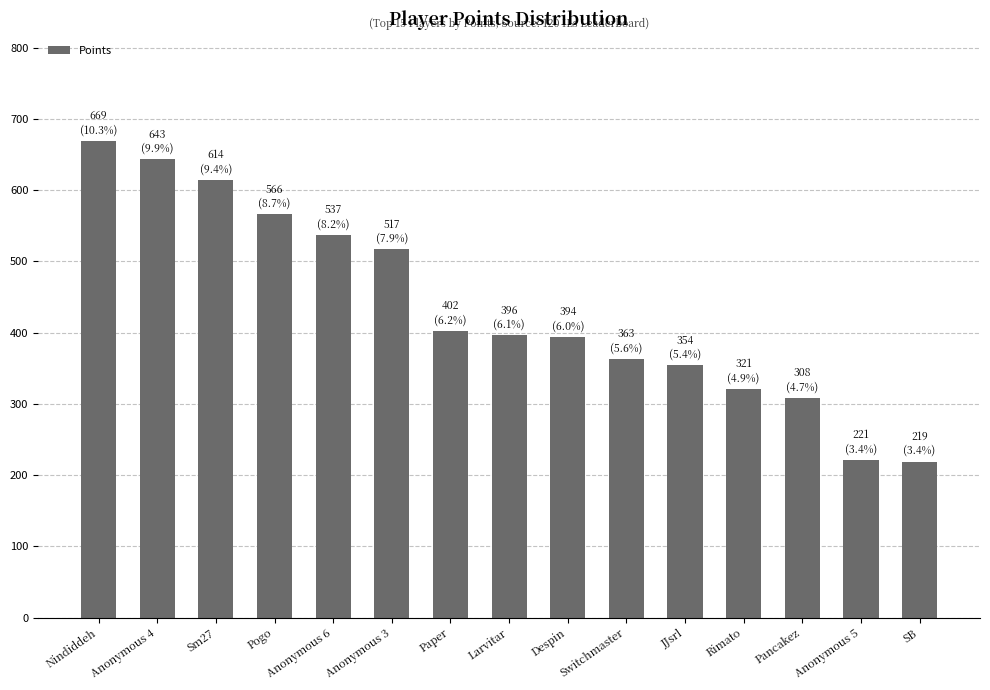

Is it true that the value at Anonymous 5 is 221?

True